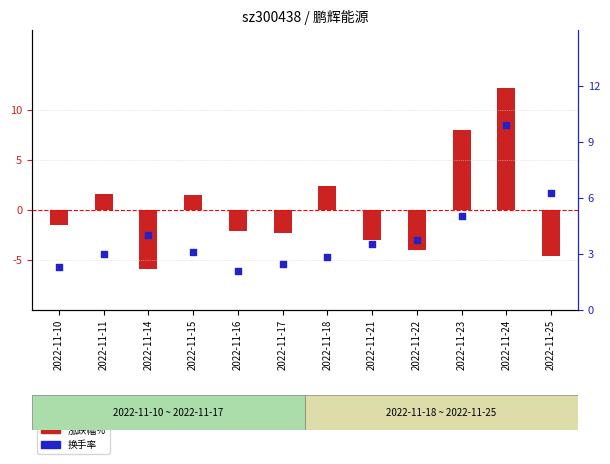

Which series reaches the maximum Y coordinate?

涨跌幅%